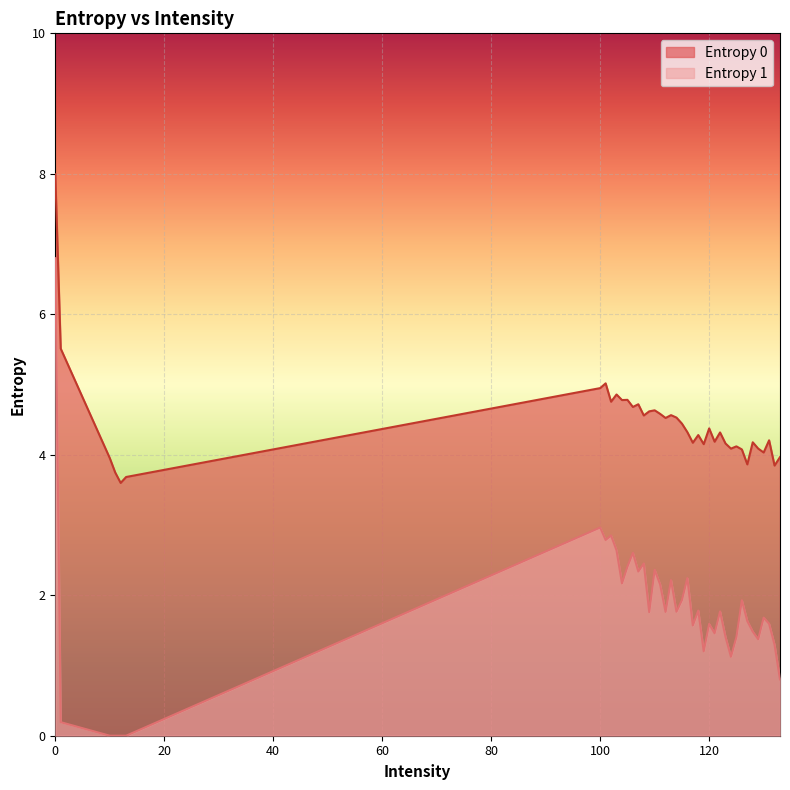

Which series has the largest total across all categories?

Entropy 0